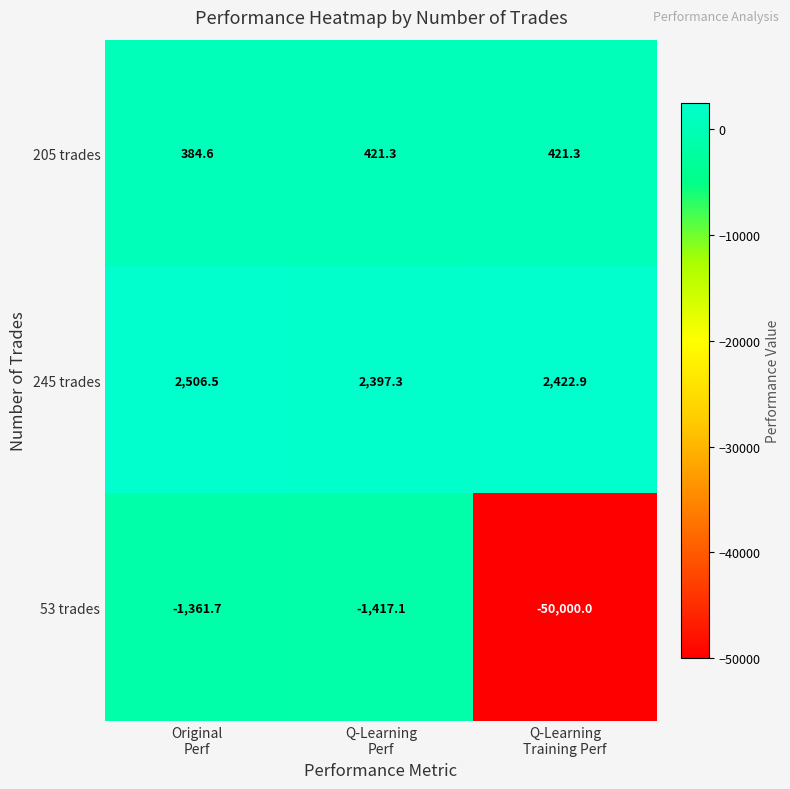

Rank the series by their maximum value, from highest to lowest.

245 trades, 205 trades, 53 trades